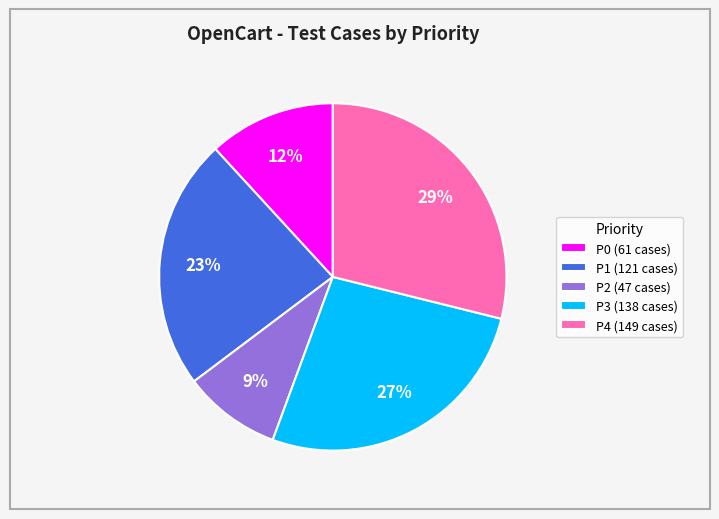

To the nearest percent, what portion does P4 (149 cases) represent?

29%